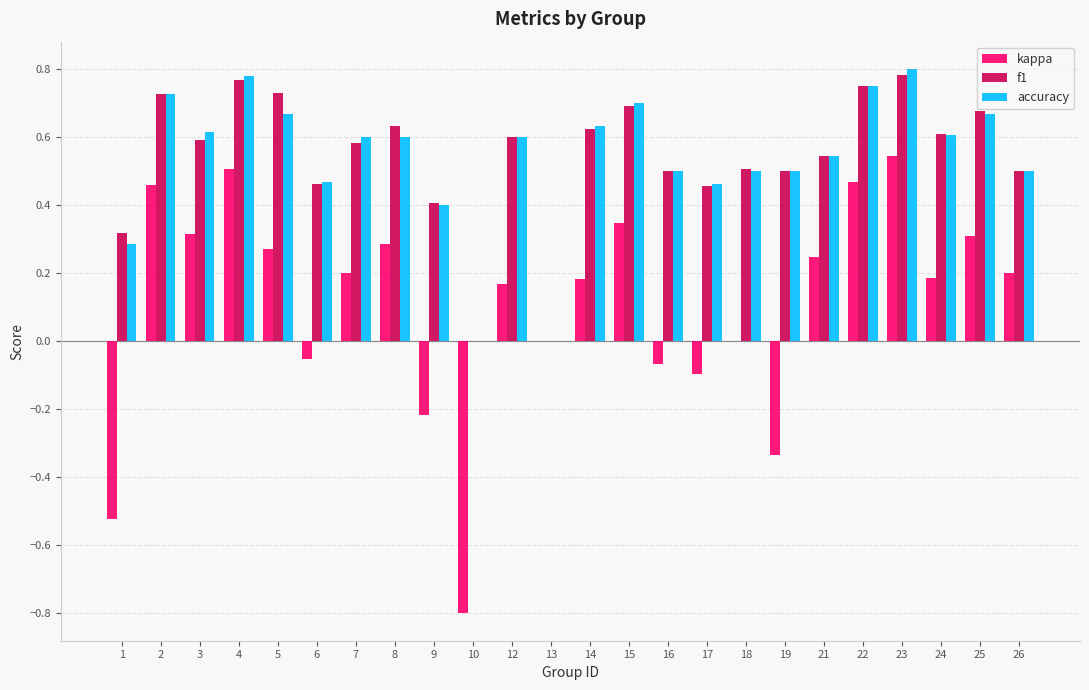

Between 16 and 25, which series saw the biggest shift?

kappa